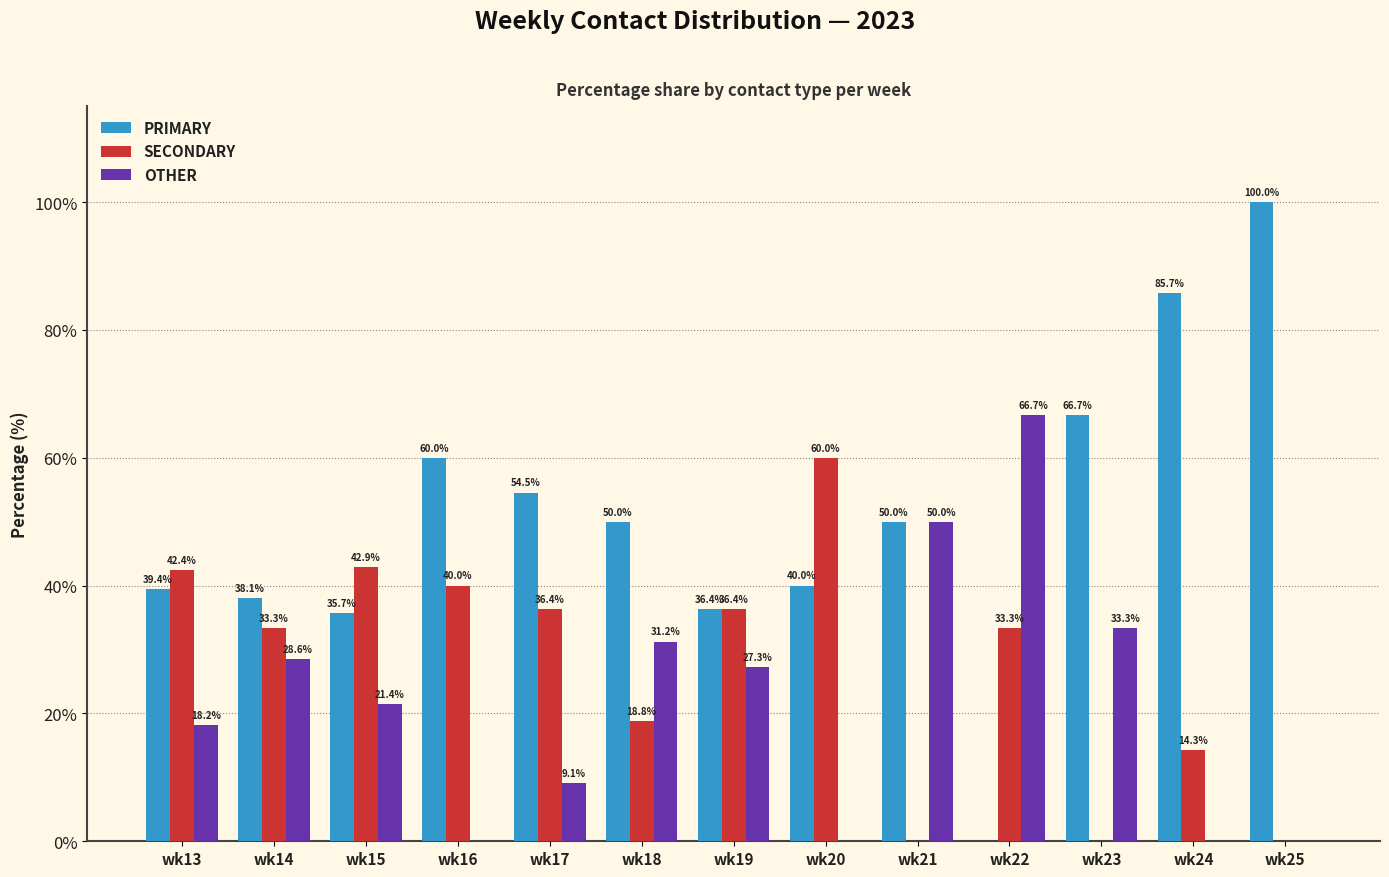

Which series has the largest total across all categories?

PRIMARY